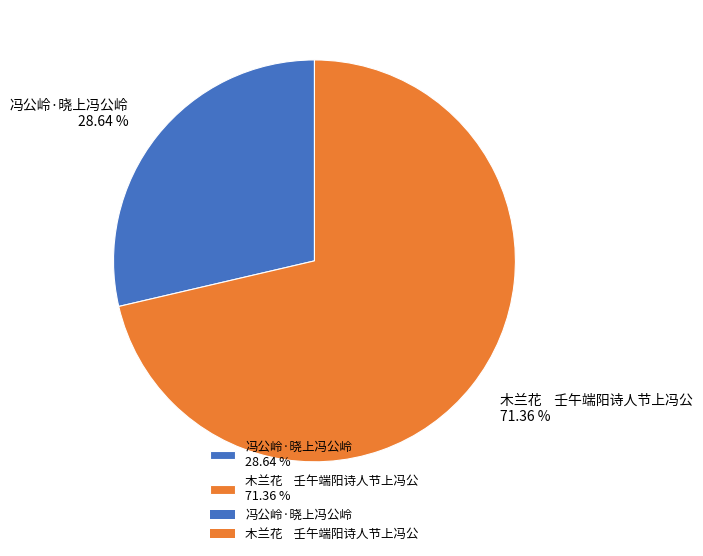

How many slices are in this pie chart?

2